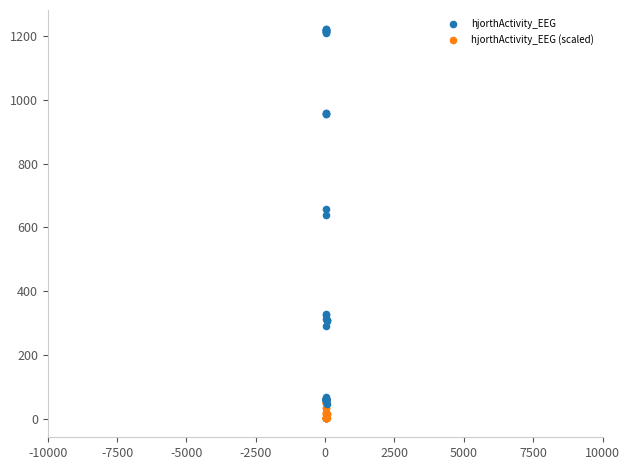

Across all series, what Y value is closest to 611?

637.4